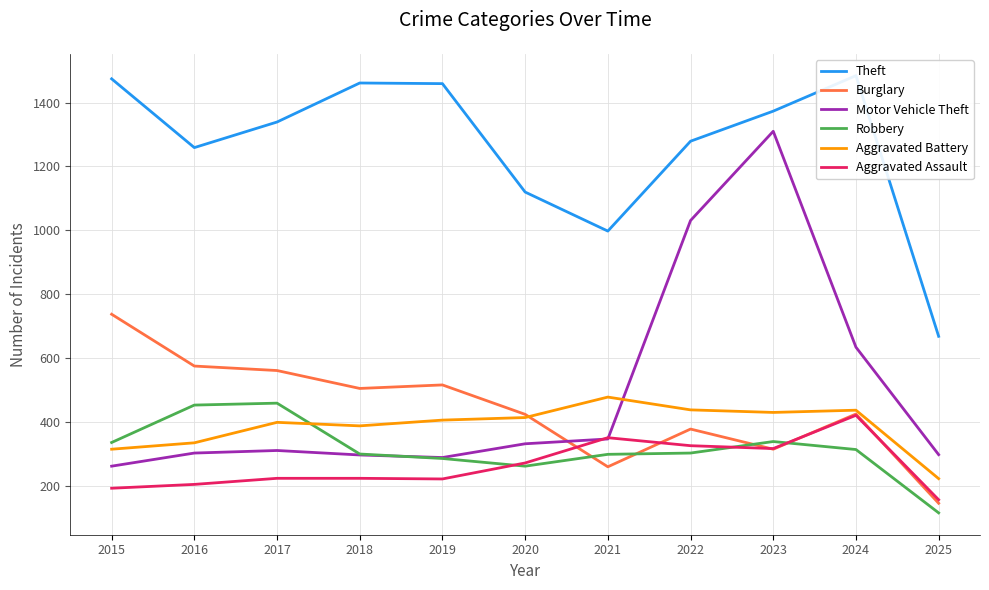

List the series in order of their peak value, lowest first.

Aggravated Assault, Robbery, Aggravated Battery, Burglary, Motor Vehicle Theft, Theft